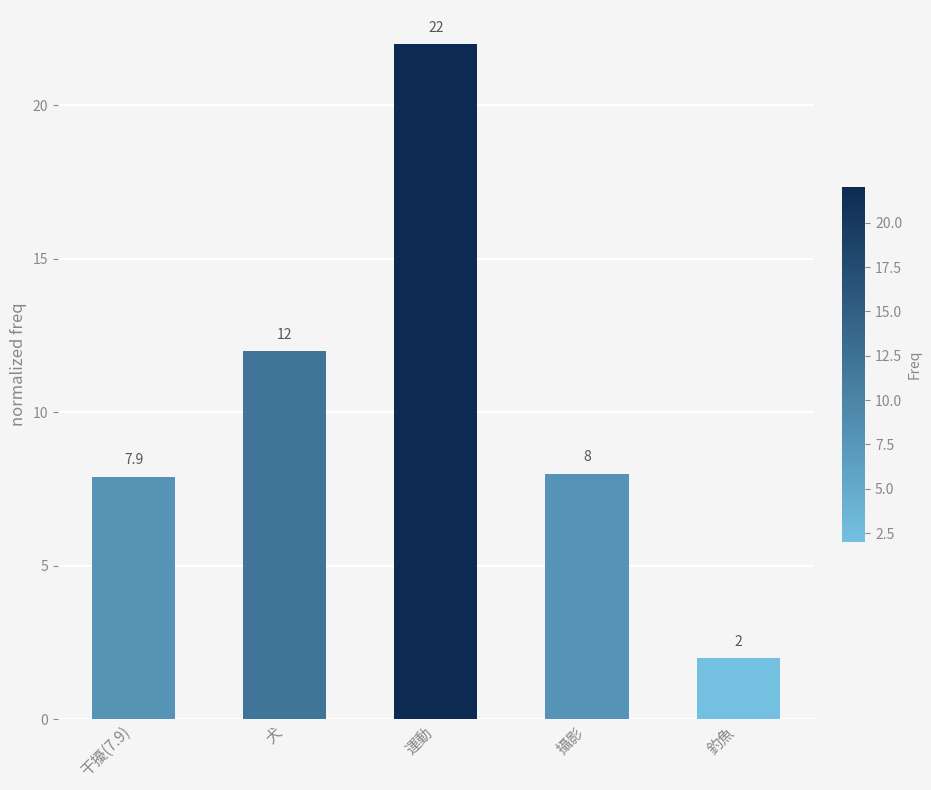

What is the maximum value shown in the chart?

22.0